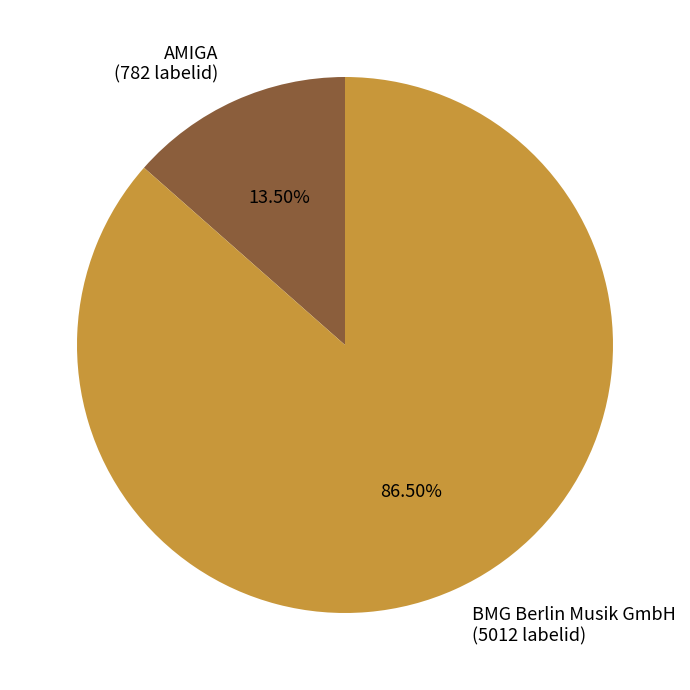

True or false: AMIGA accounts for 23% of the total.

False